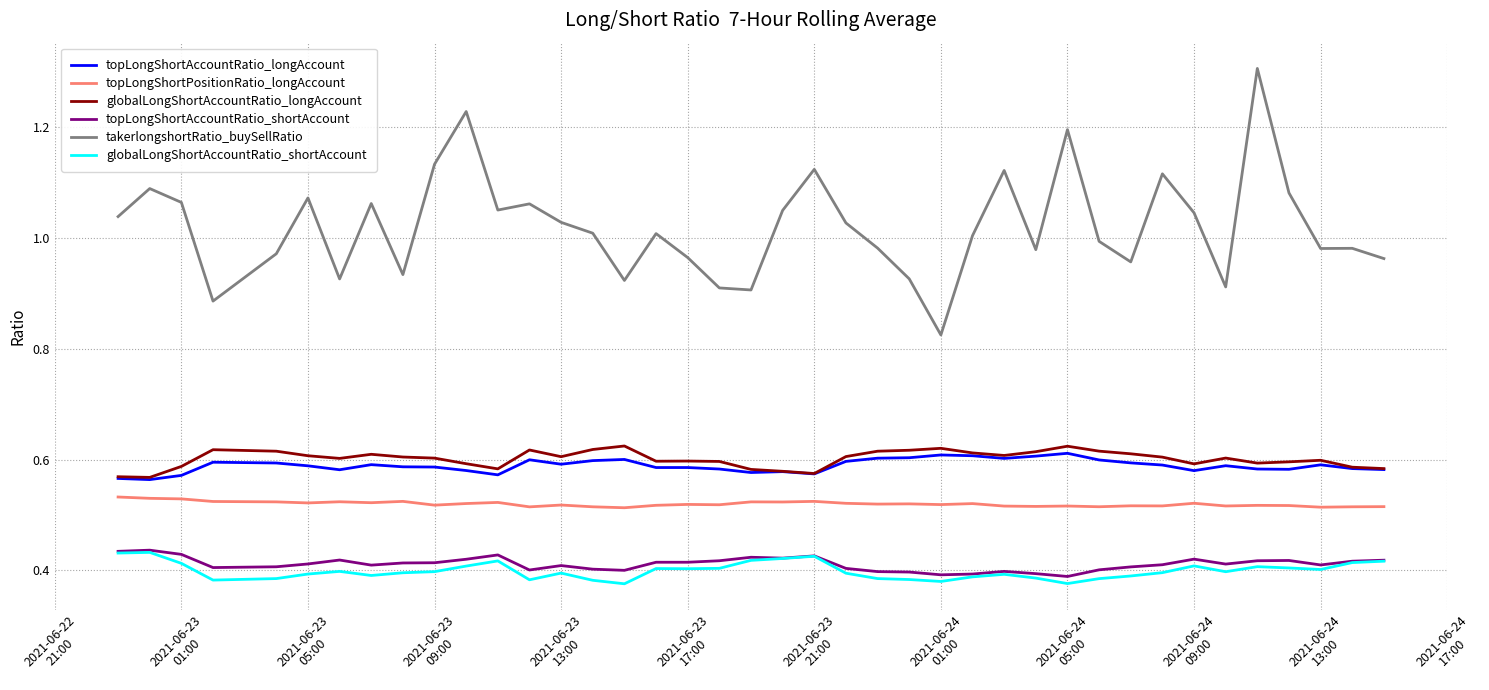

Which series has the largest total across all categories?

takerlongshortRatio_buySellRatio